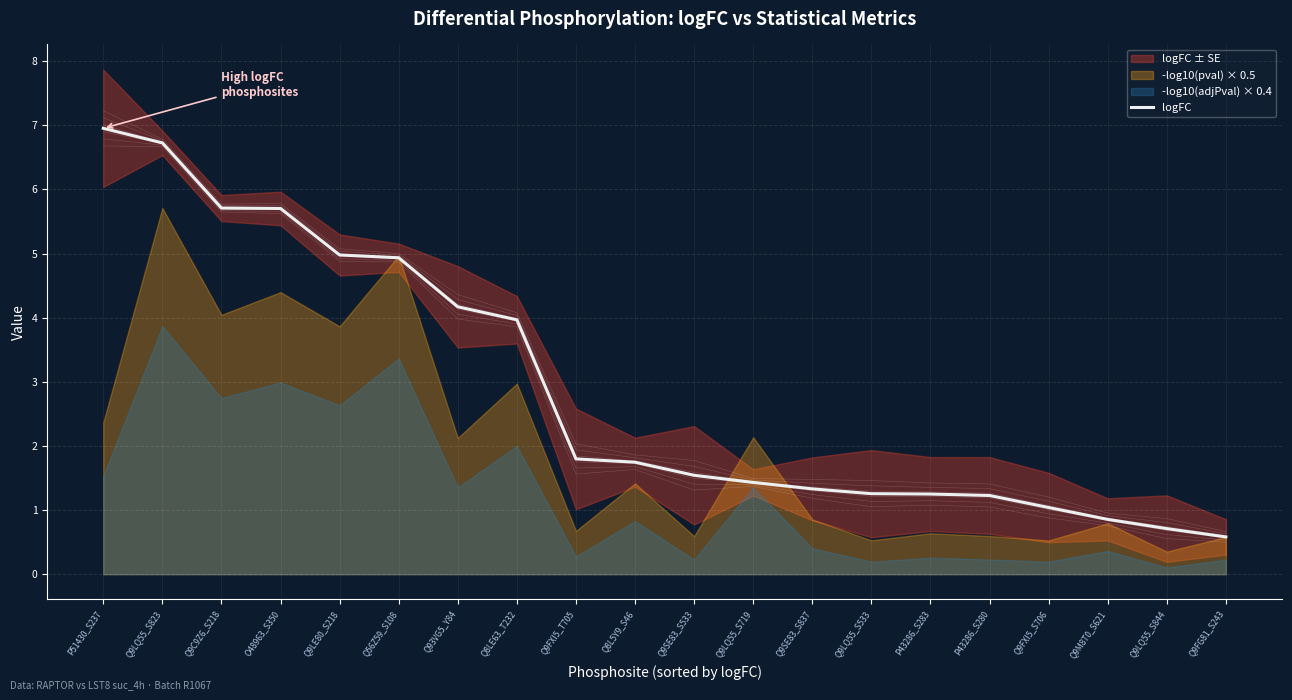

What is the value of the 12th point from the left?

1.4